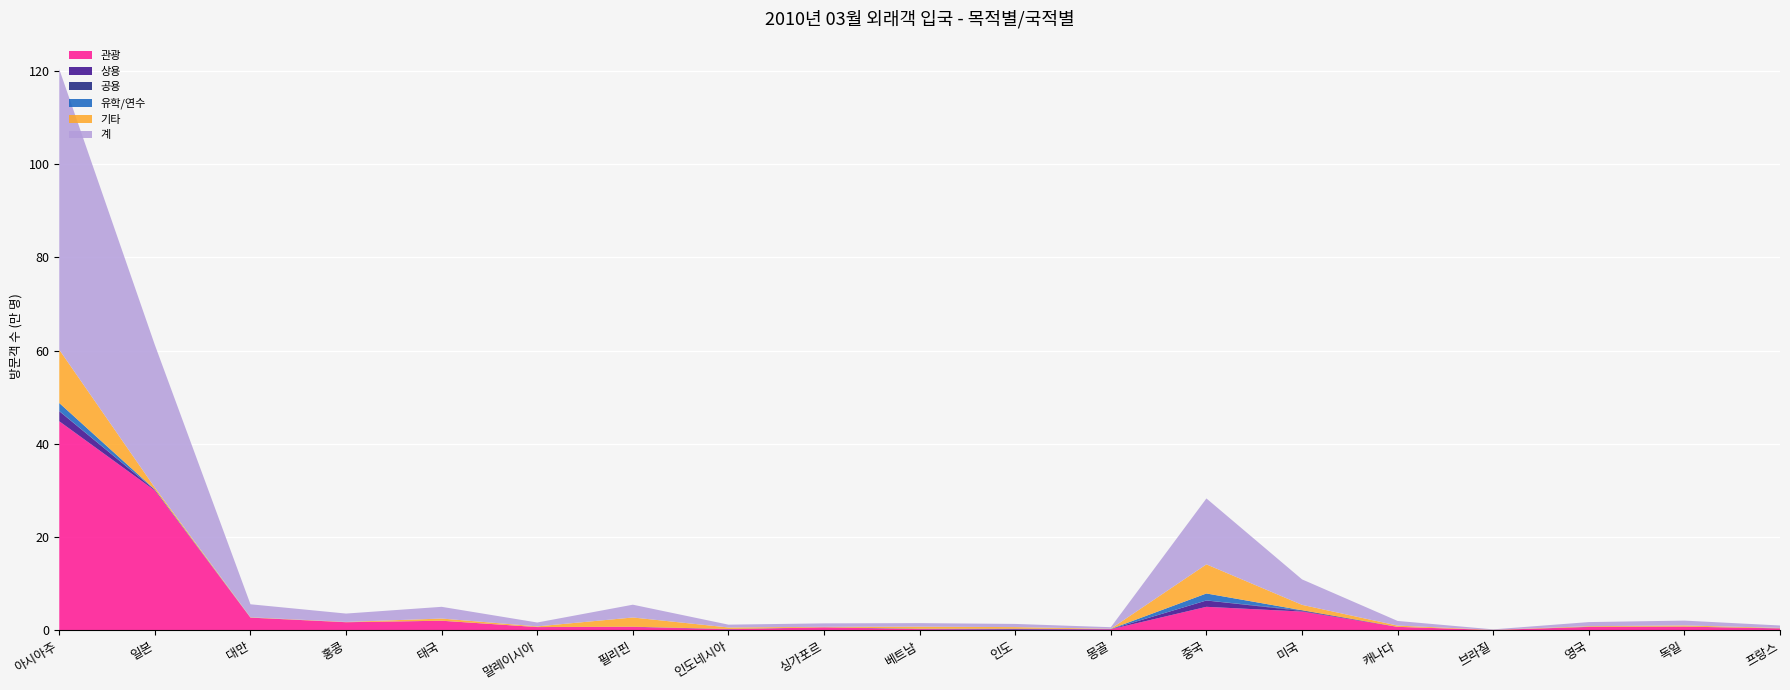

Reading left to right, list all the values displayed in this chart.

관광: 448566	299820	27050	17226	20346	6794	7184	2052	6216	2343	1188	2139	50330	40143	7205	651	7020	7649	3874
상용: 21479	1483	45	81	59	60	284	585	162	607	2018	253	13549	1250	117	38	347	193	273
공용: 577	124	12	1	35	2	73	14	4	18	10	3	174	1533	6	1	5	10	23
유학/연수: 17065	519	93	21	67	50	57	75	13	378	69	404	14924	61	8	8	10	29	54
기타: 114342	4180	694	595	4651	1427	19843	3304	1014	4328	3525	494	62480	11623	2665	281	1400	2497	916
계: 602029	306126	27894	17924	25158	8333	27441	6030	7409	7674	6810	3293	141457	54610	10001	979	8782	10378	5140